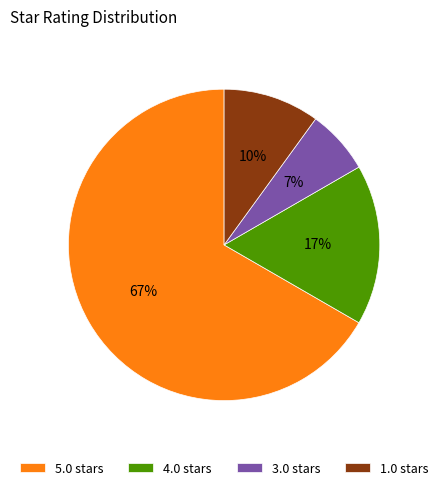

Does 5.0 account for over 50% of the chart?

Yes